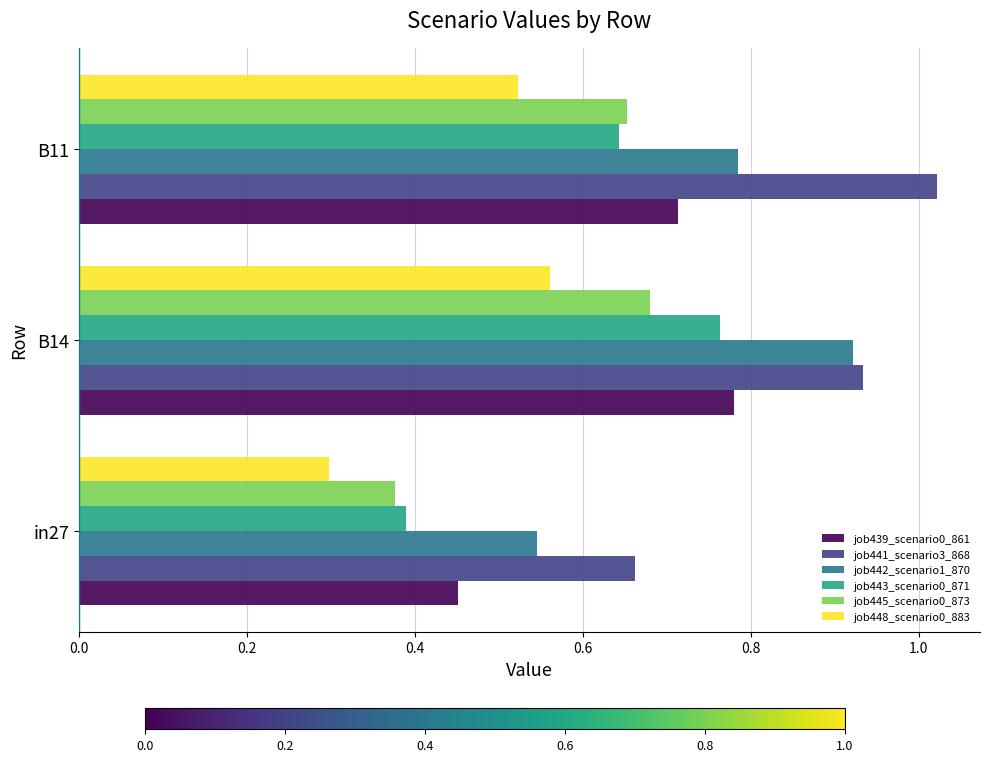

What is the total value across all series at B11?

4.3